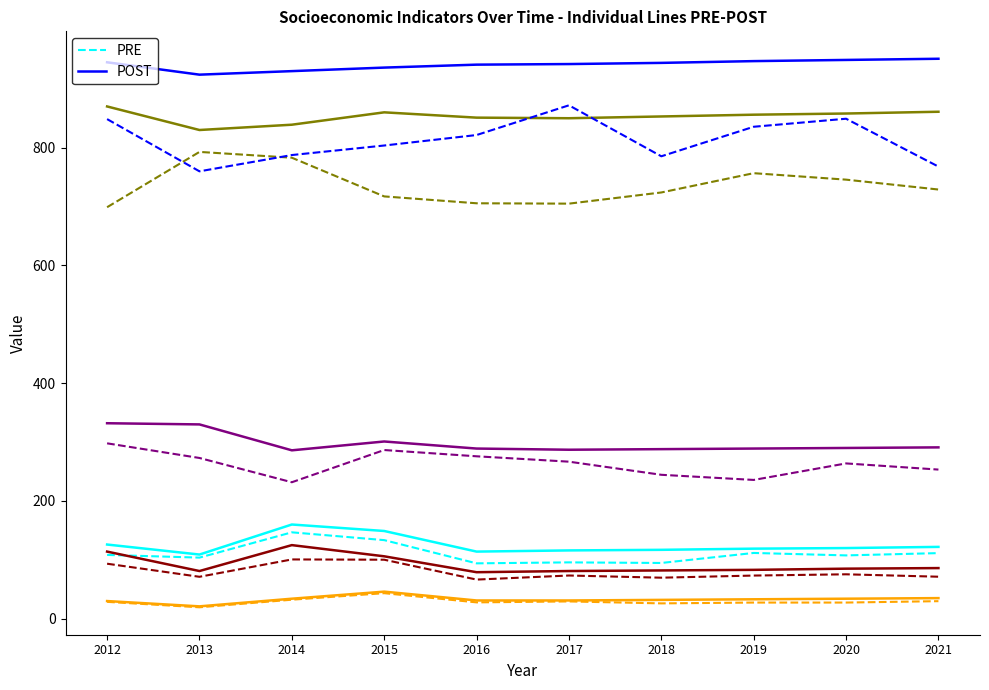

Which has a higher value, 2013 or 2017?

2013